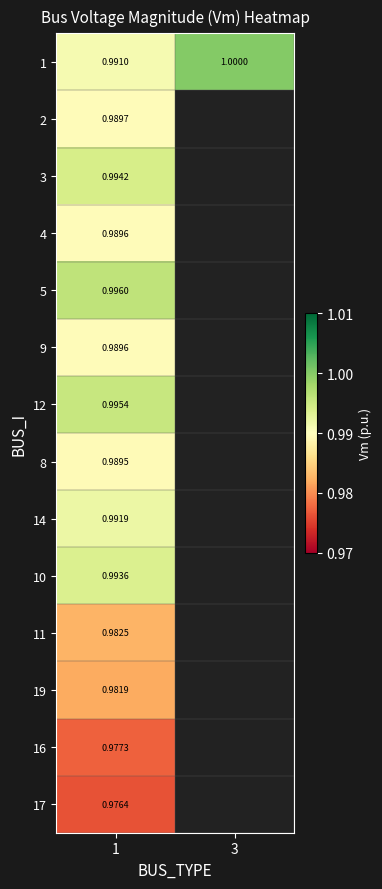

What is the total value across all series at 1?

13.8